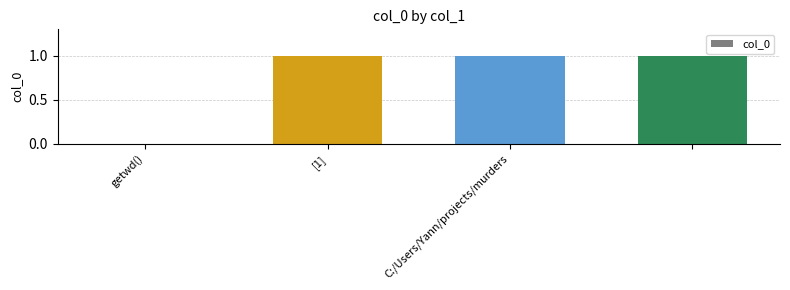

Reading left to right, list all the values displayed in this chart.

0	1	1	1